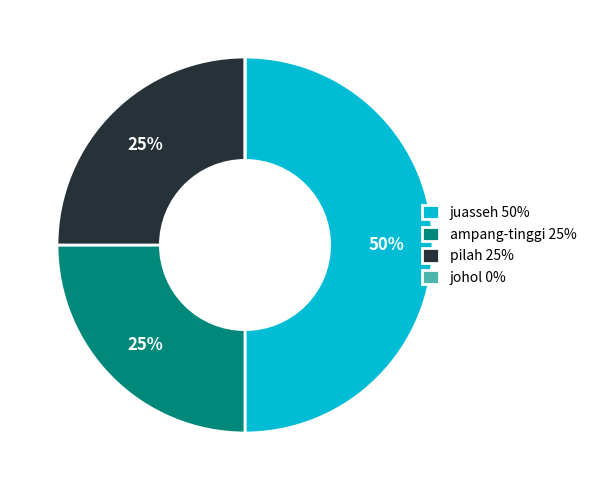

True or false: juasseh 50% accounts for 50% of the total.

True